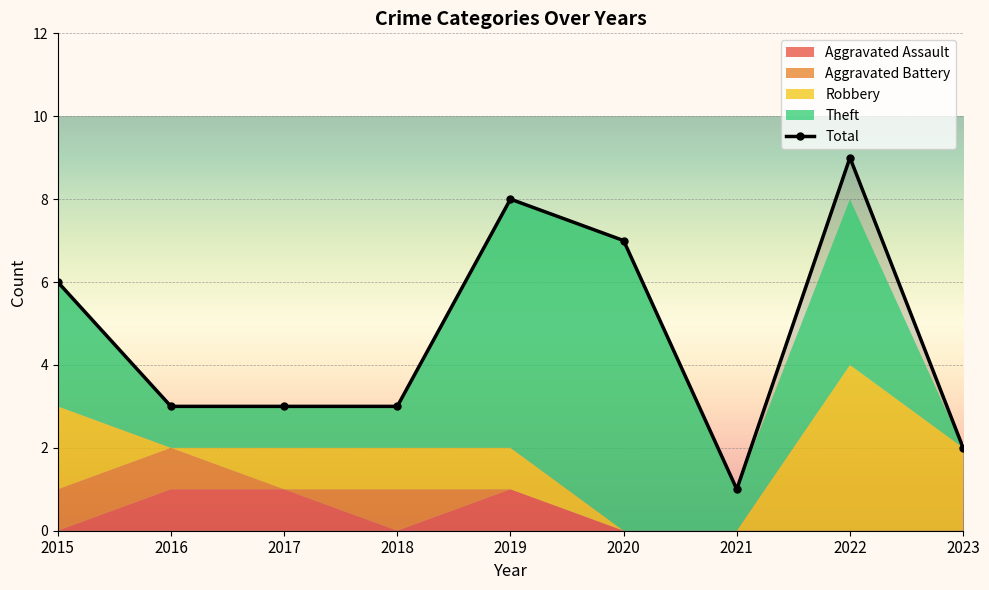

What is the change in value from 2019 to 2023?

-6